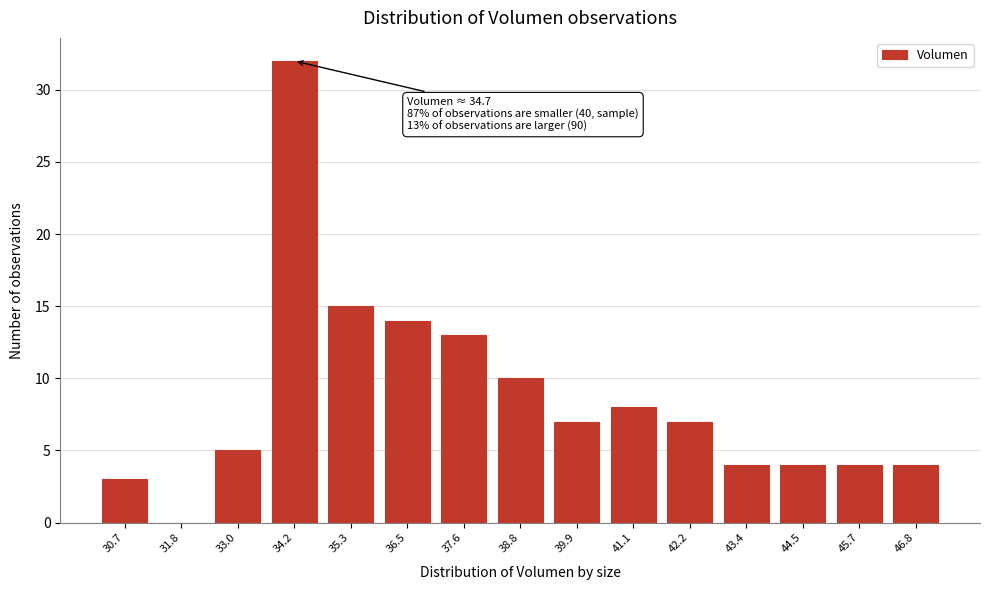

Reading left to right, extract all data points from this chart.

30.7=3	31.8=0	33.0=5	34.2=32	35.3=15	36.5=14	37.6=13	38.8=10	39.9=7	41.1=8	42.2=7	43.4=4	44.5=4	45.7=4	46.8=4